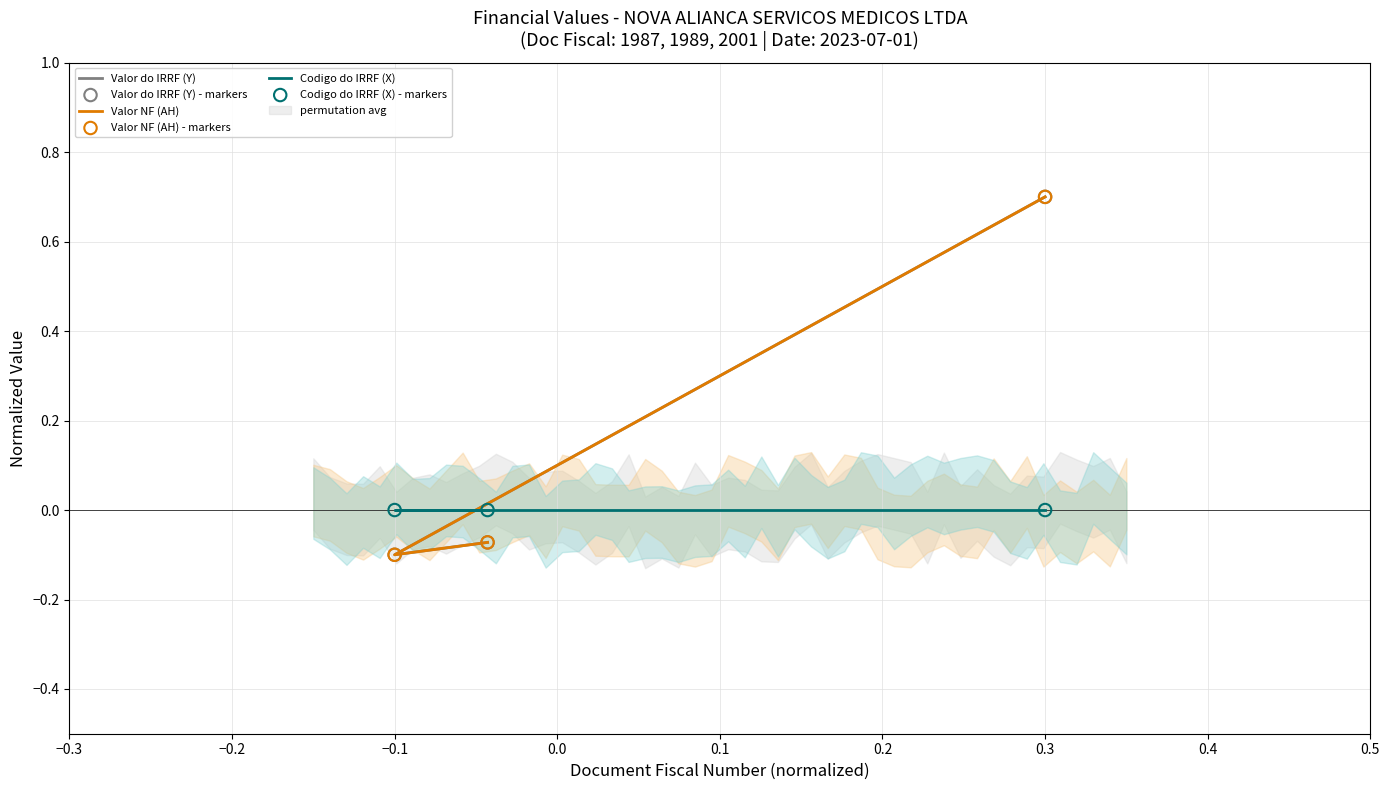

Which series reaches the minimum Y coordinate?

Valor do IRRF (Y)